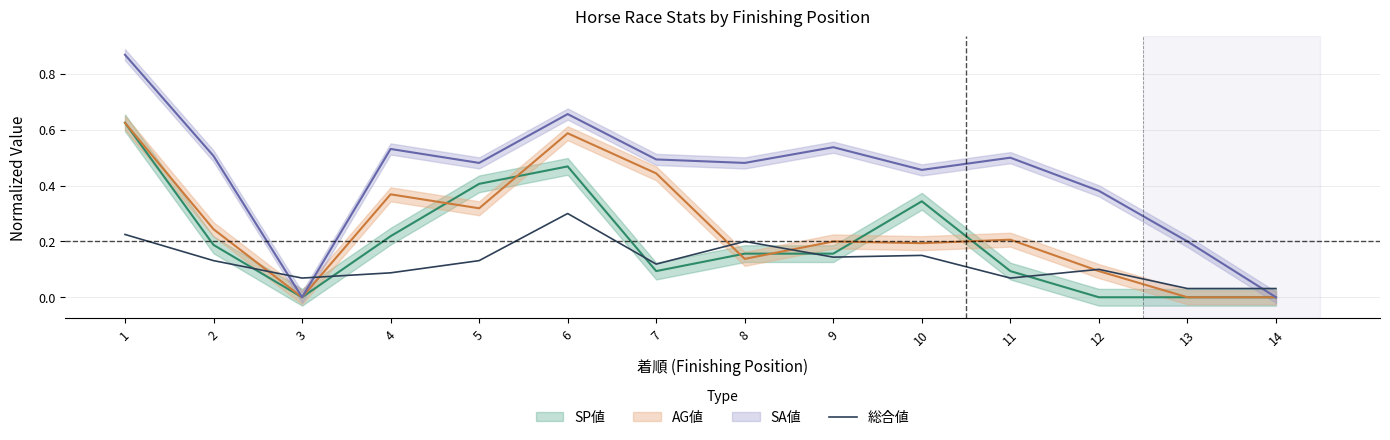

What is the sum of all values?

1.8